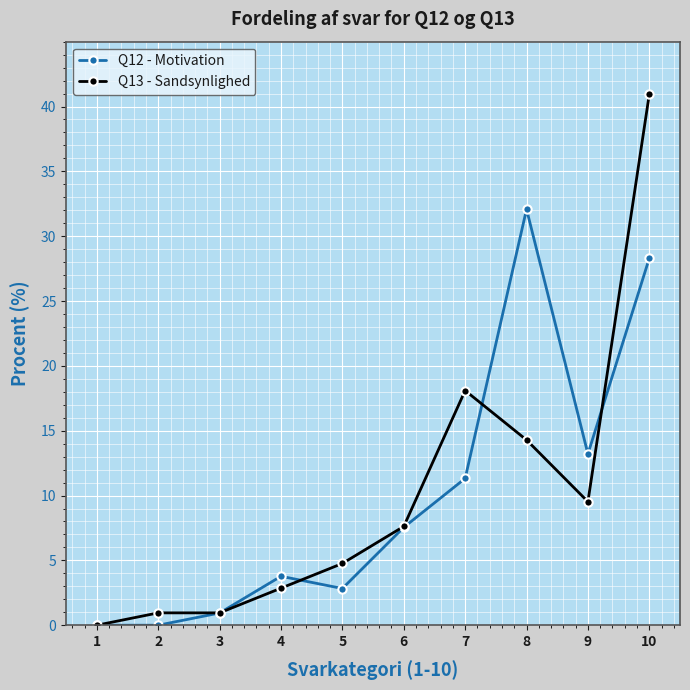

What is the difference between the highest and lowest values at 2?

1.0